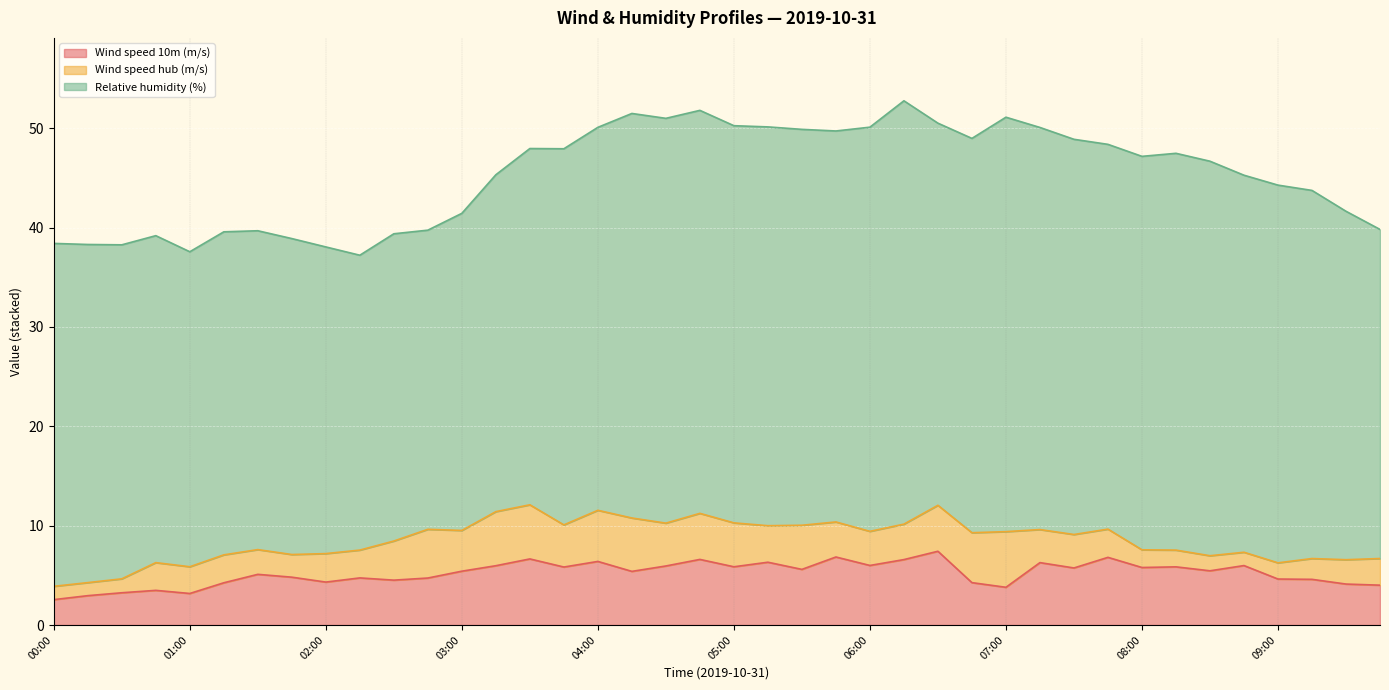

Reading right to left, what are all the values shown in this chart?

Wind speed 10m (m/s): 4.0	4.1	4.6	4.6	6.0	5.5	5.9	5.8	6.8	5.7	6.3	3.8	4.3	7.4	6.6	6.0	6.8	5.6	6.3	5.9	6.6	5.9	5.4	6.4	5.8	6.7	6.0	5.4	4.7	4.5	4.7	4.3	4.8	5.1	4.3	3.2	3.5	3.2	3.0	2.6
Wind speed hub (m/s): 2.7	2.5	2.1	1.6	1.3	1.5	1.7	1.8	2.8	3.4	3.3	5.6	5.0	4.6	3.6	3.4	3.5	4.4	3.7	4.4	4.6	4.3	5.4	5.1	4.2	5.4	5.4	4.1	4.9	3.9	2.8	2.9	2.3	2.5	2.8	2.7	2.8	1.4	1.3	1.3
Relative humidity (%): 33.1	35.1	37.1	38.0	38.0	39.7	39.9	39.6	38.7	39.8	40.5	41.7	39.7	38.5	42.6	40.7	39.4	39.9	40.1	40.0	40.6	40.7	40.7	38.5	37.9	35.9	33.9	31.9	30.1	30.9	29.7	30.9	31.8	32.1	32.5	31.7	32.9	33.6	34.0	34.5